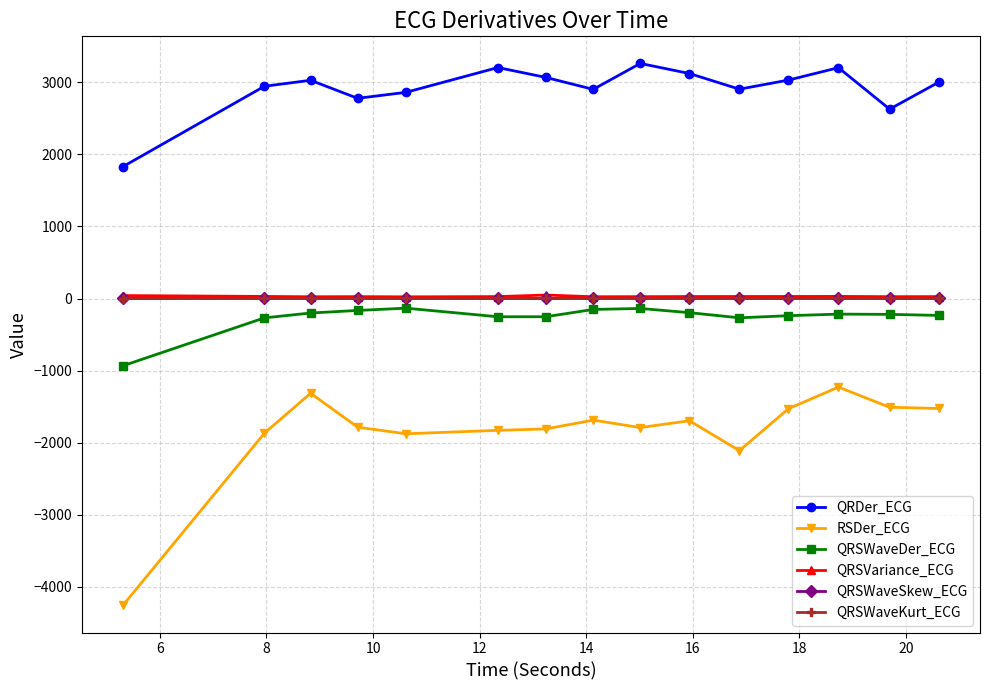

What is the minimum value shown in the chart?

-4256.3